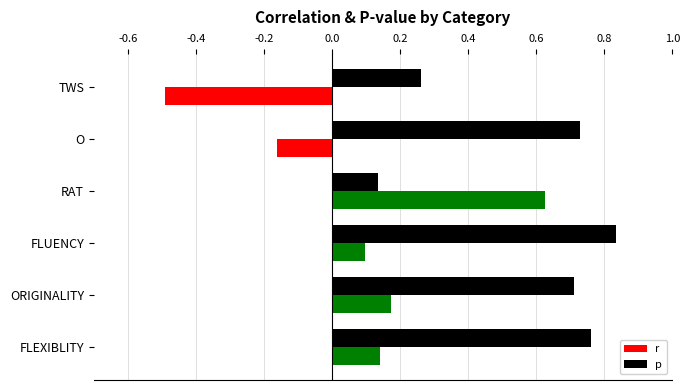

Rank the series by their average value, from highest to lowest.

p, r